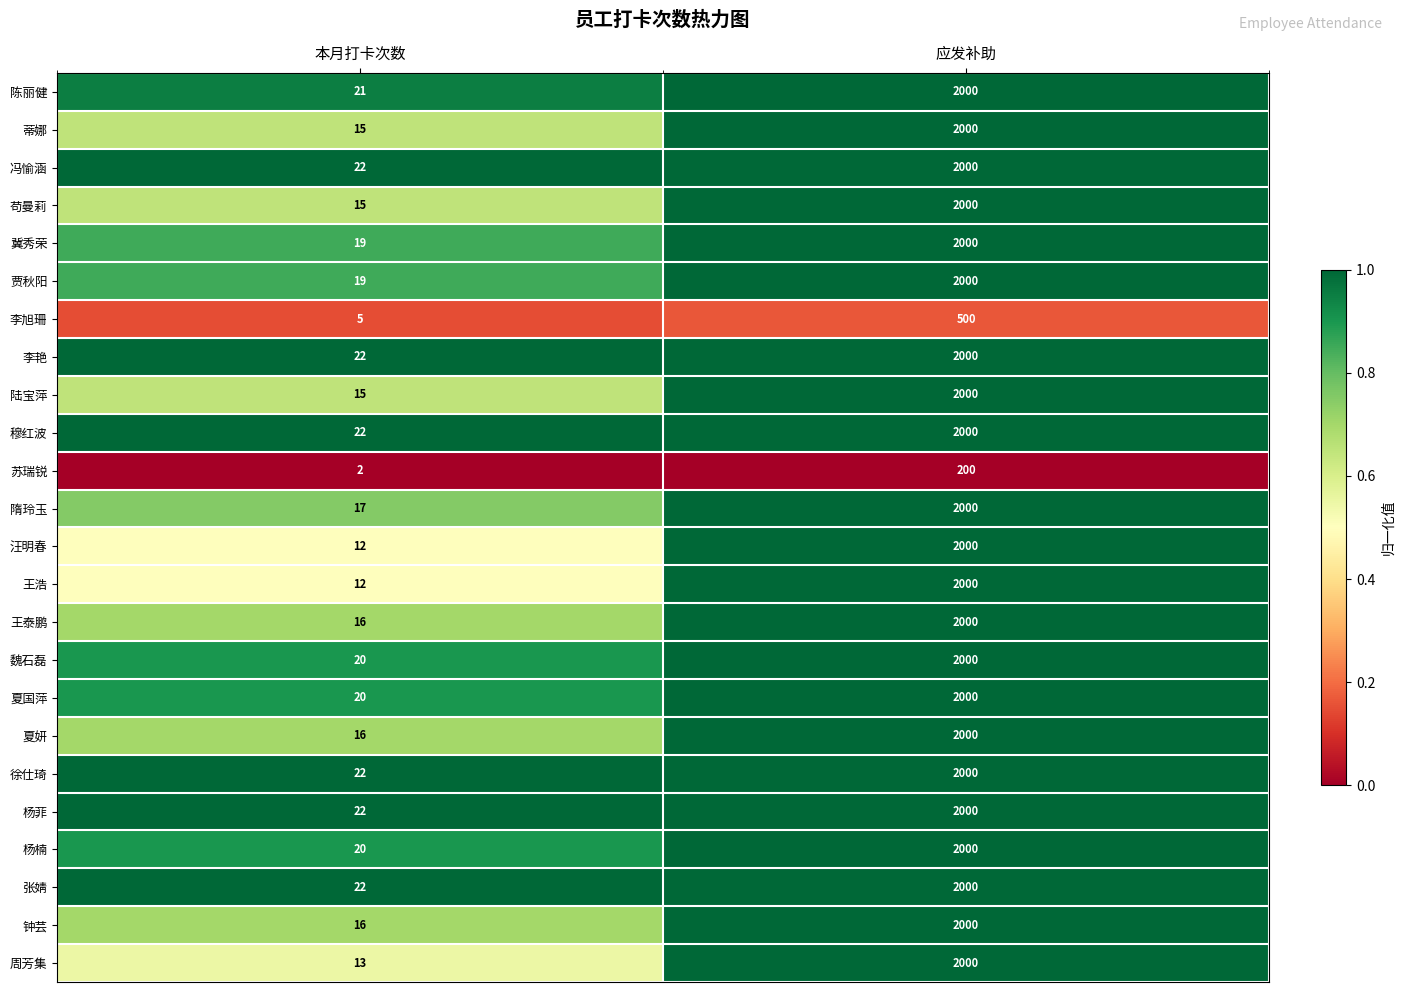

What is the approximate value of 王浩 at 本月打卡次数, to the nearest 10?

10